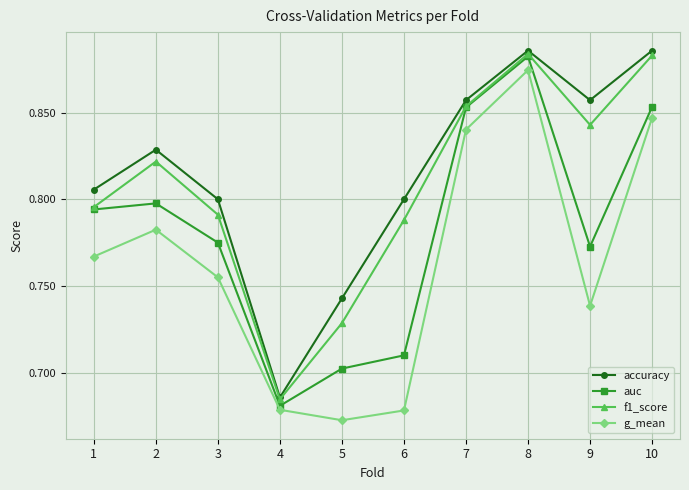

At which label is g_mean closest to 0?

5